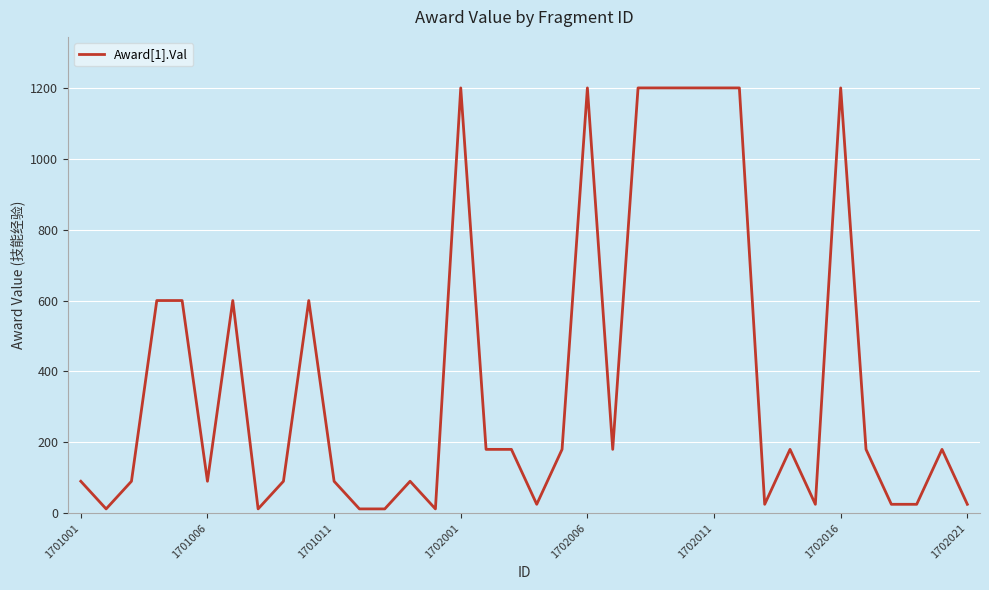

What is the difference between the maximum and minimum values?

1188